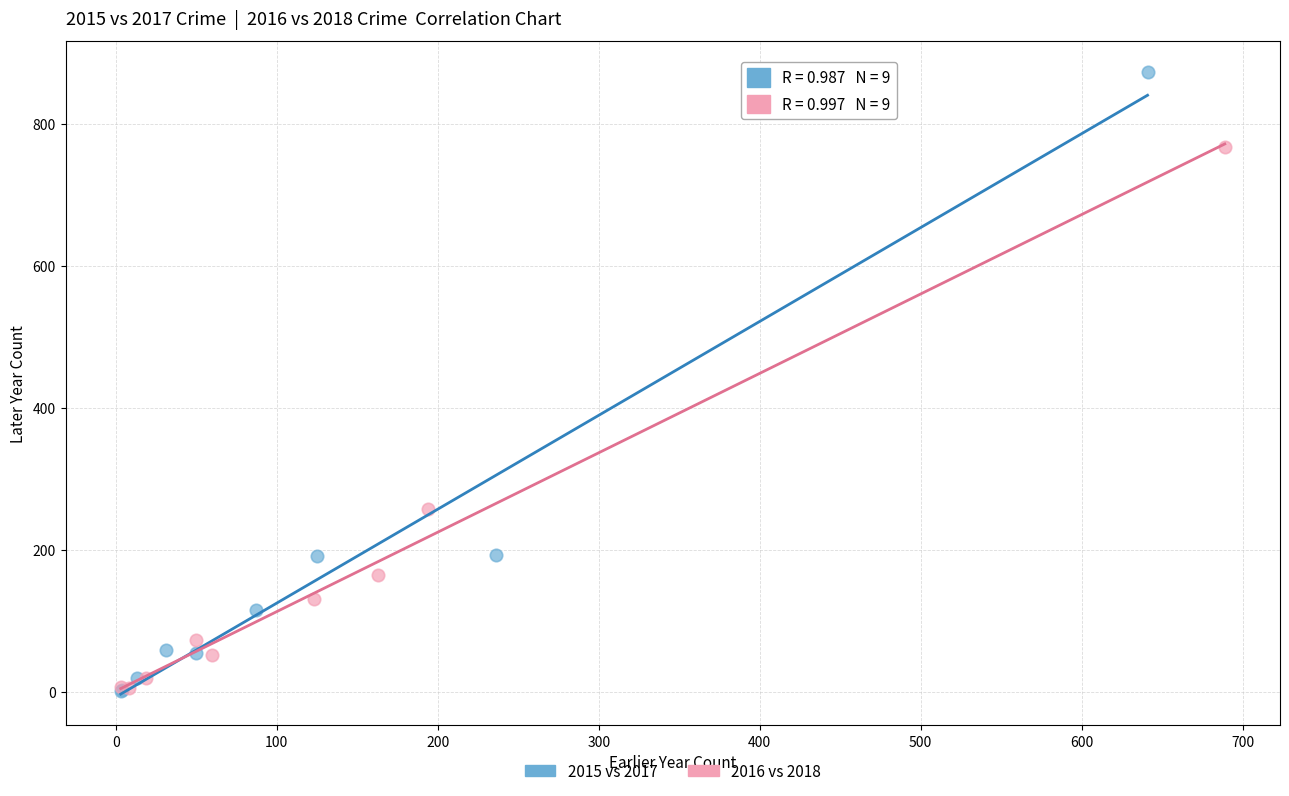

Which series has the largest Y range (max minus min)?

2015 vs 2017